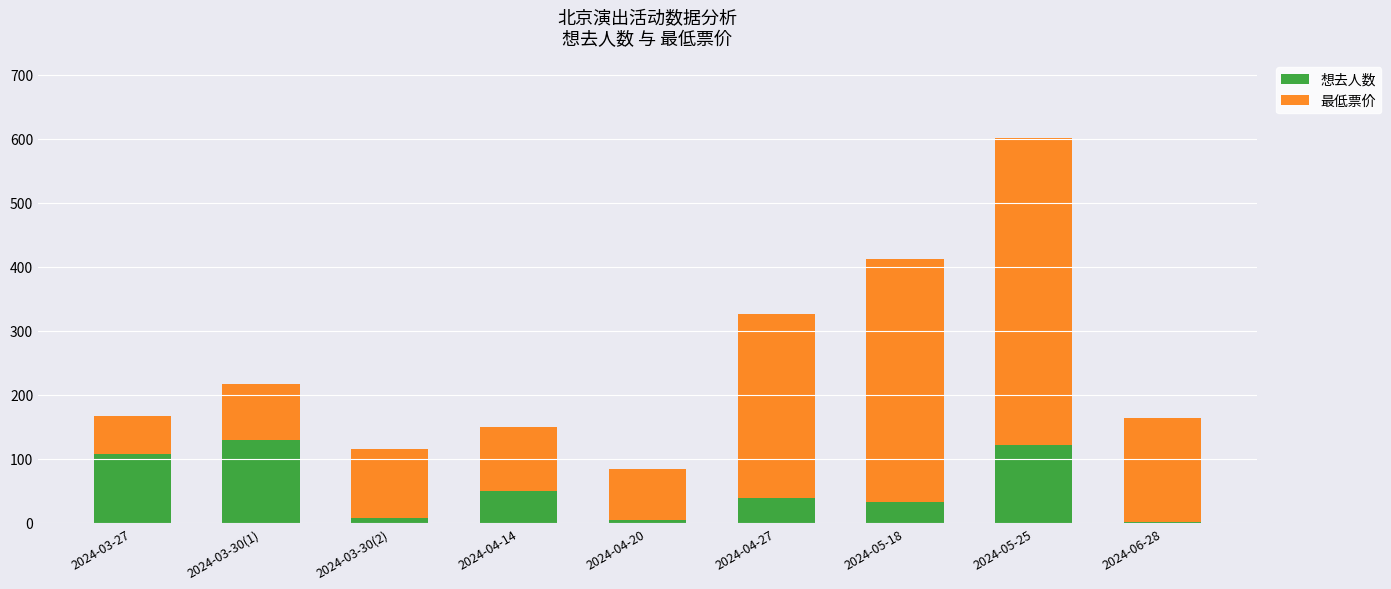

At which category is the sum across all series the highest?

2024-05-25